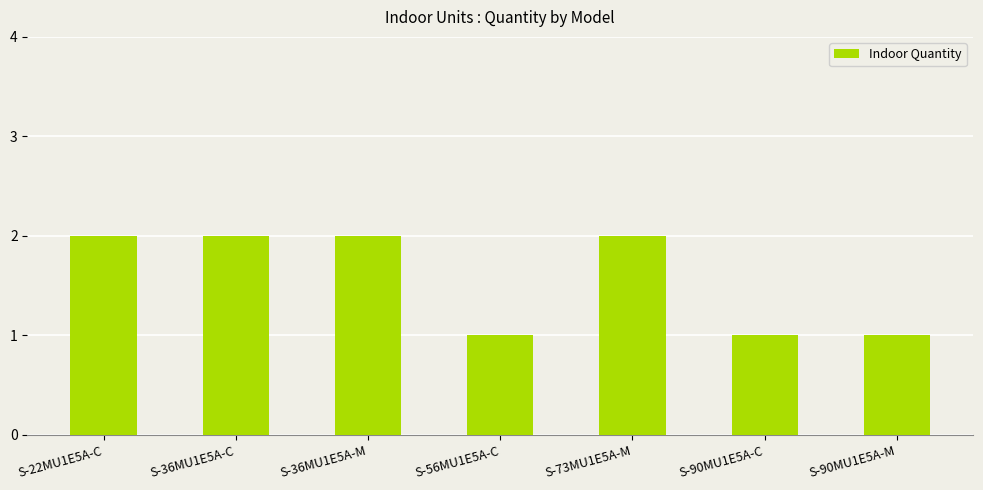

What is the label of the 5th bar from the left?

S-73MU1E5A-M